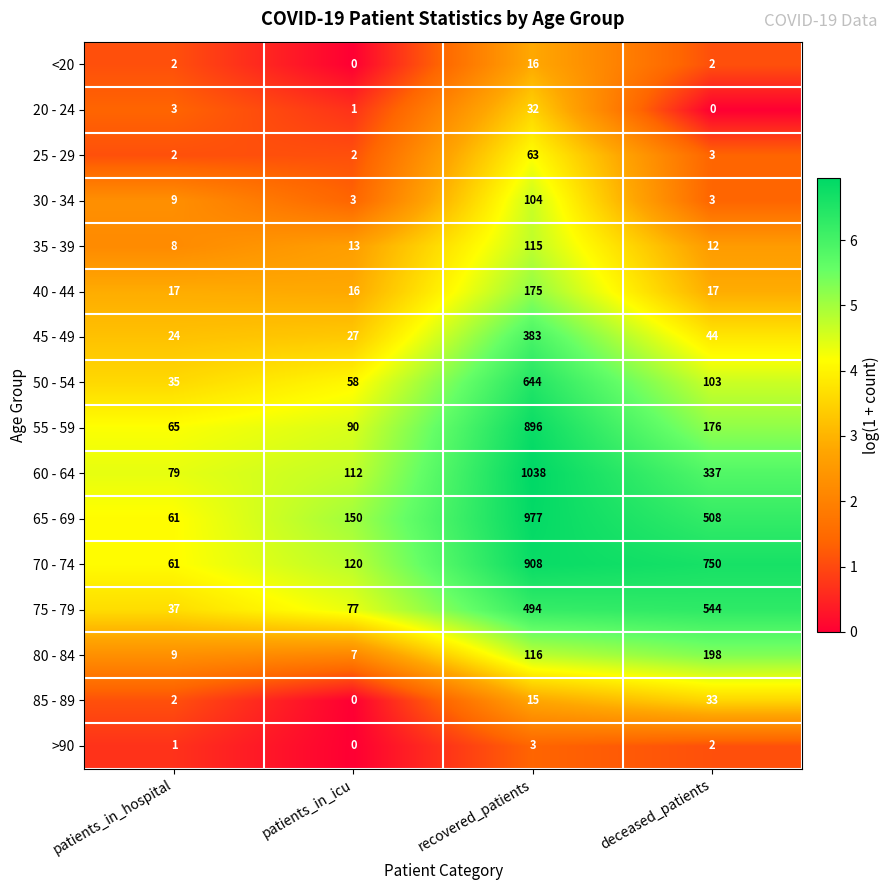

List the series in order of their peak value, lowest first.

>90, <20, 20 - 24, 85 - 89, 25 - 29, 30 - 34, 35 - 39, 40 - 44, 80 - 84, 45 - 49, 75 - 79, 50 - 54, 55 - 59, 70 - 74, 65 - 69, 60 - 64